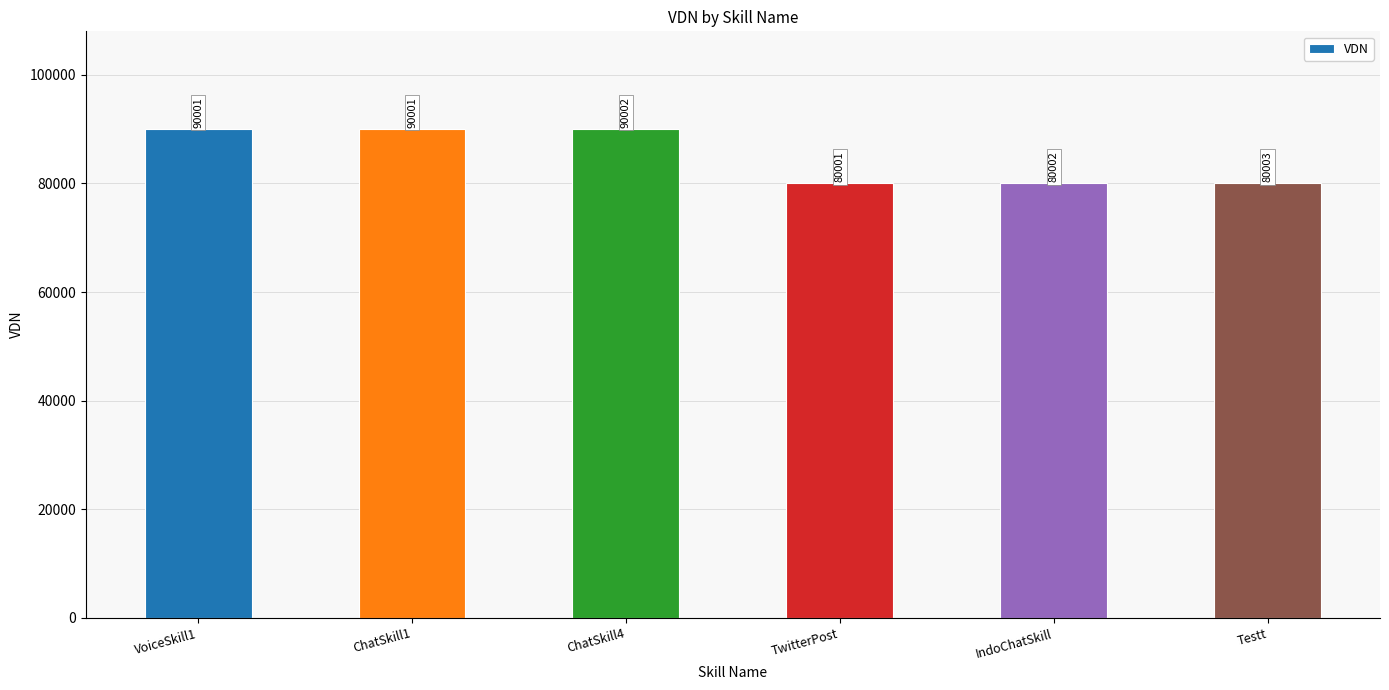

The chart shows a value of 90001 at VoiceSkill1. True or false?

True